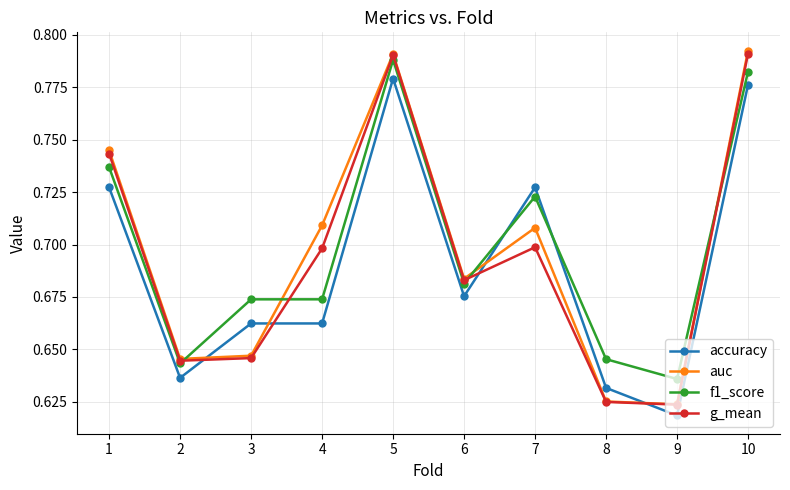

Is this an area chart (filled region under the line)?

No